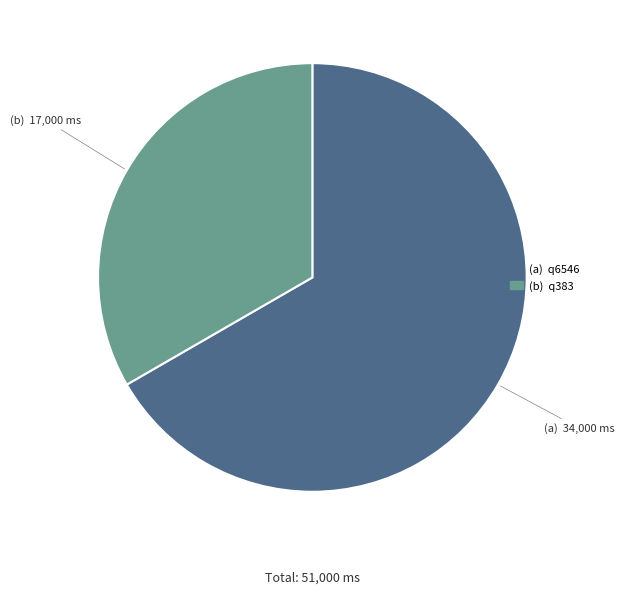

Is there any slice that represents more than half of the pie?

Yes